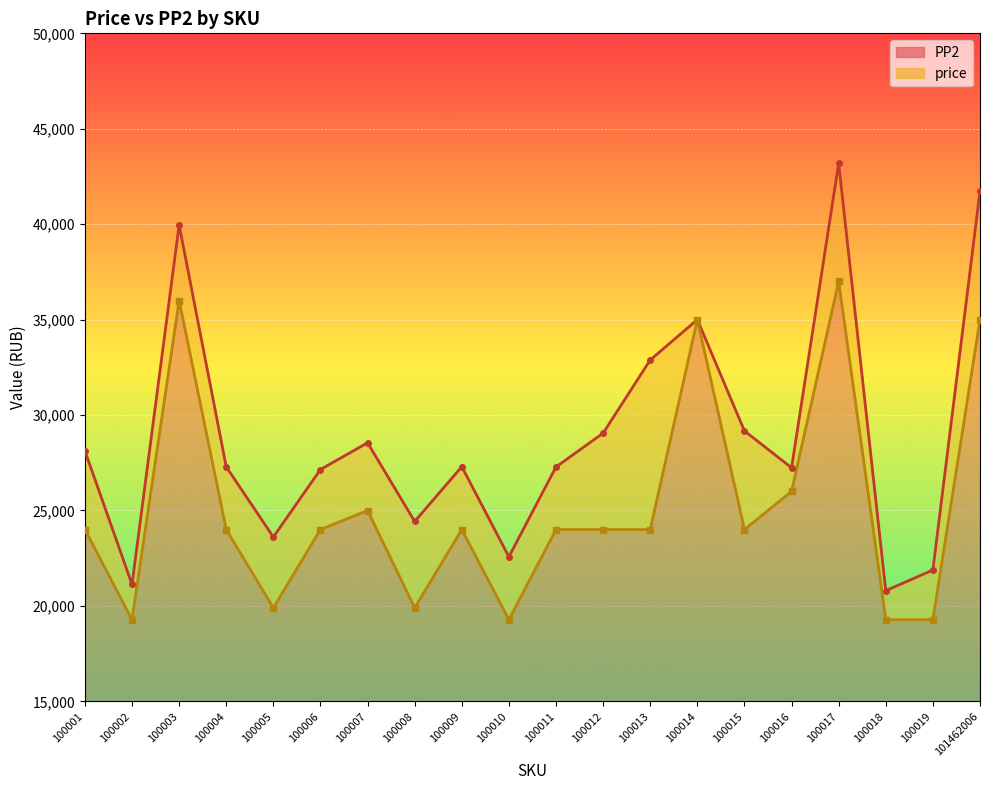

What are all the series names shown in the legend?

price, PP2